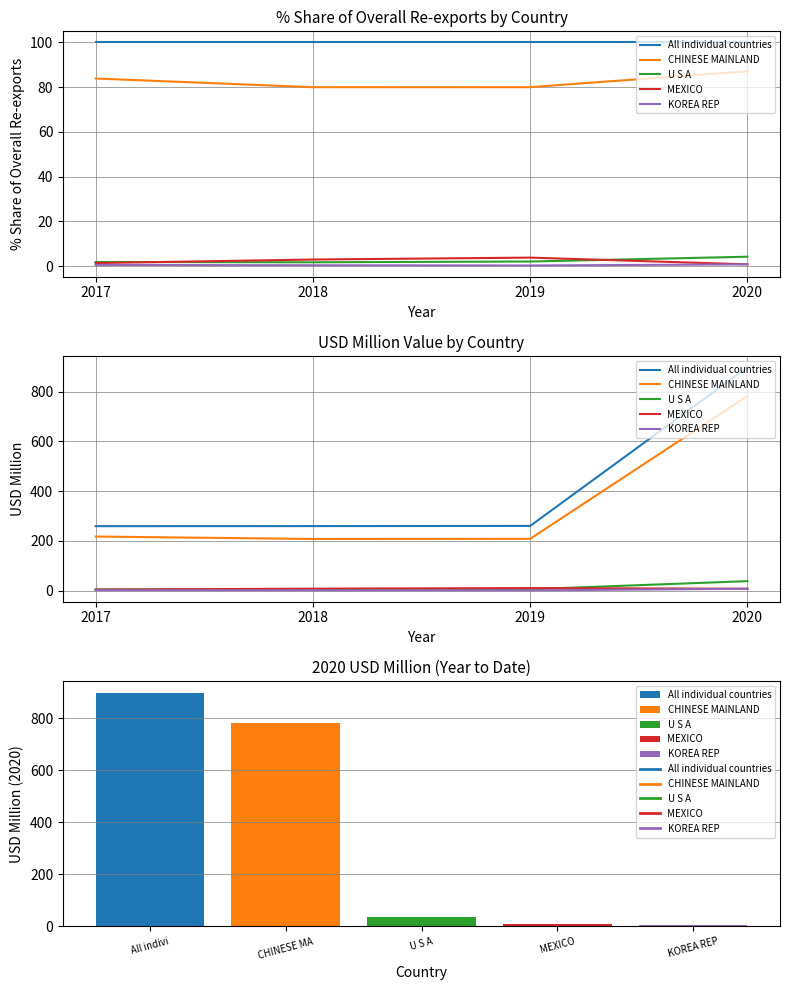

Which series has the largest total across all categories?

All individual countries